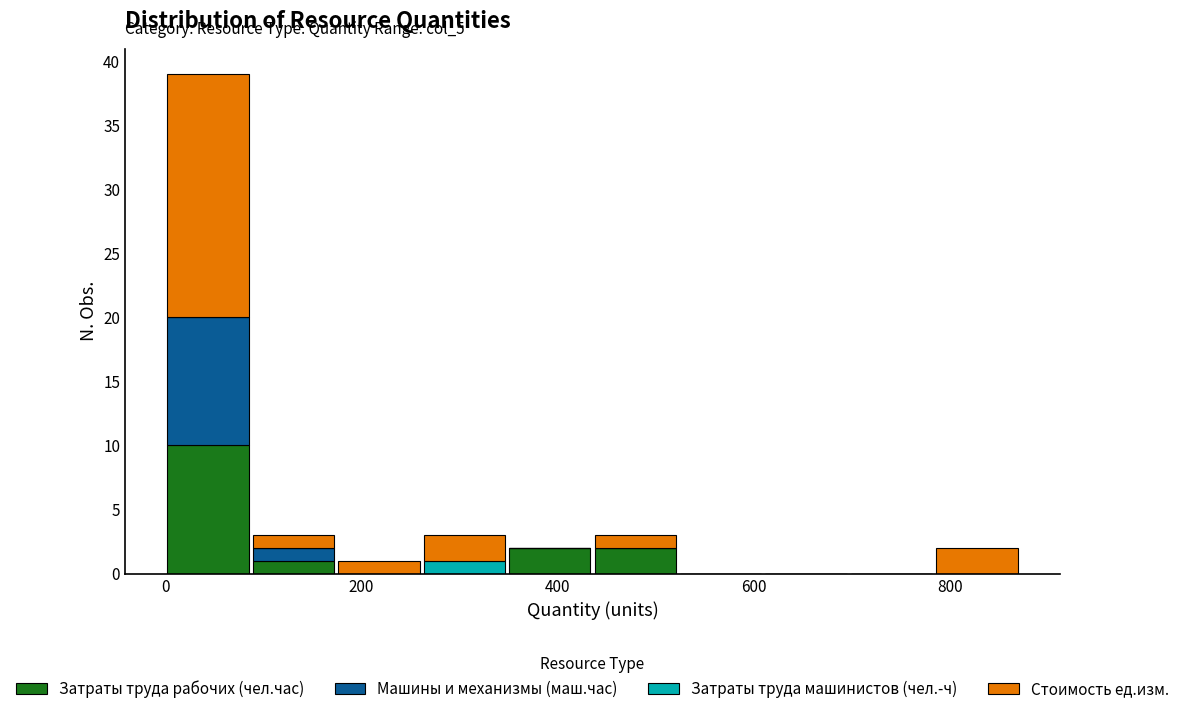

Which range on the x-axis has the tallest stacked bar (by total height)?

0 to 80